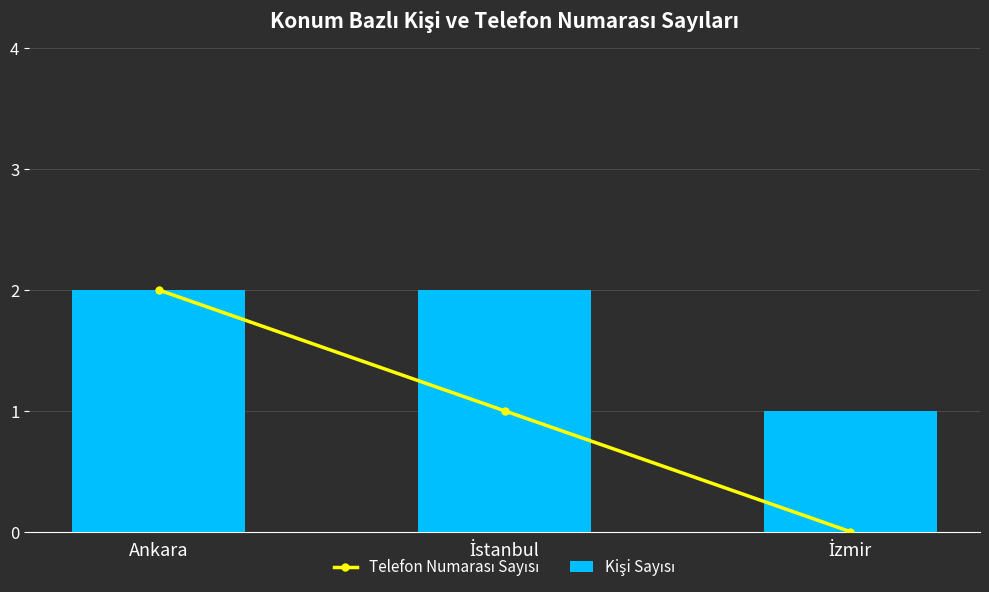

What is the spread (max minus min) of values at İzmir?

1